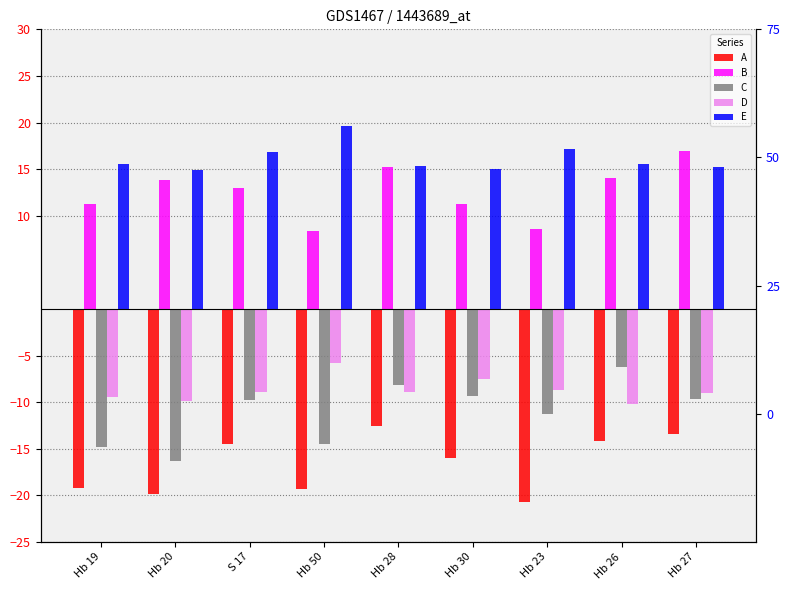

How many bars are there in each group?

5